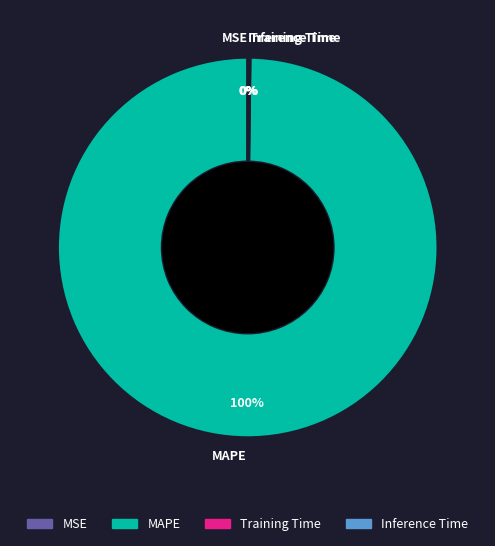

The MAPE slice represents 100% of the pie. True or false?

True